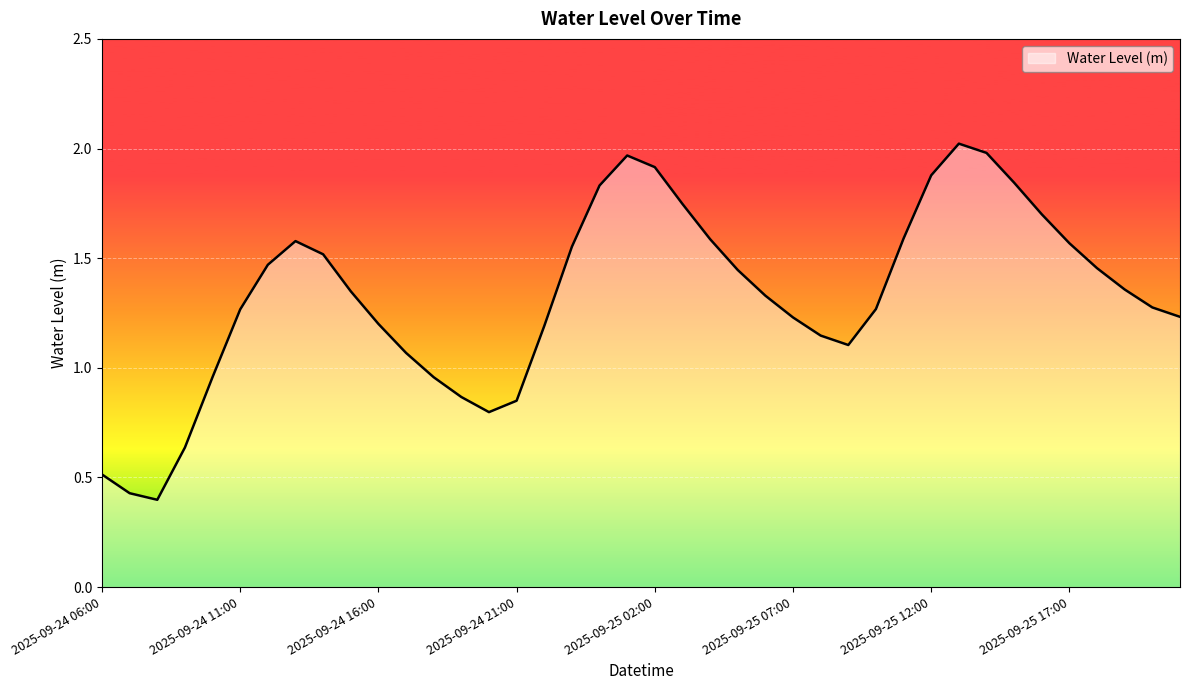

At which label is the value closest to 1?

2025-09-24 10:00